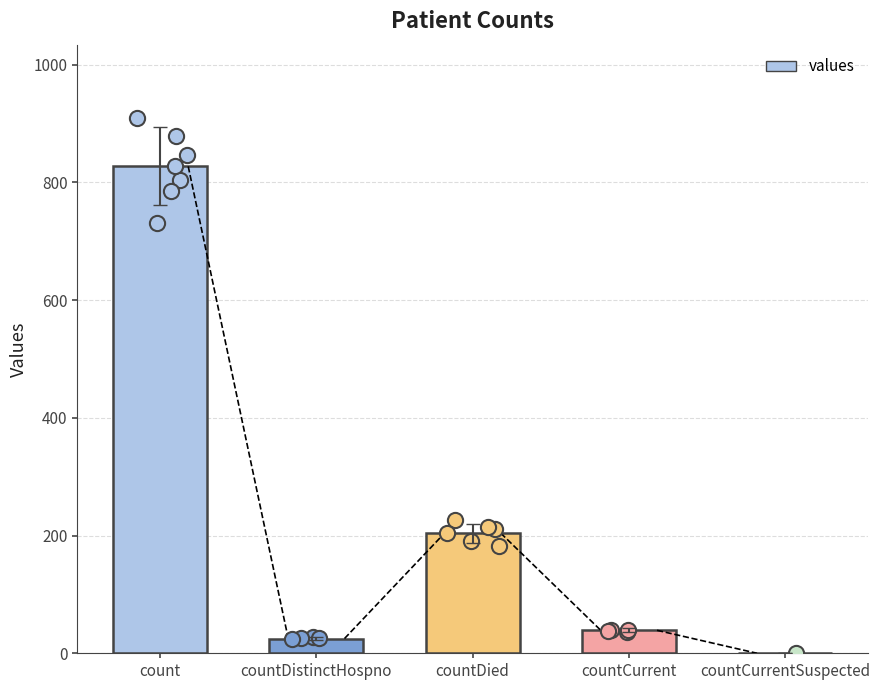

Between countDied and countDistinctHospno, which is larger?

countDied